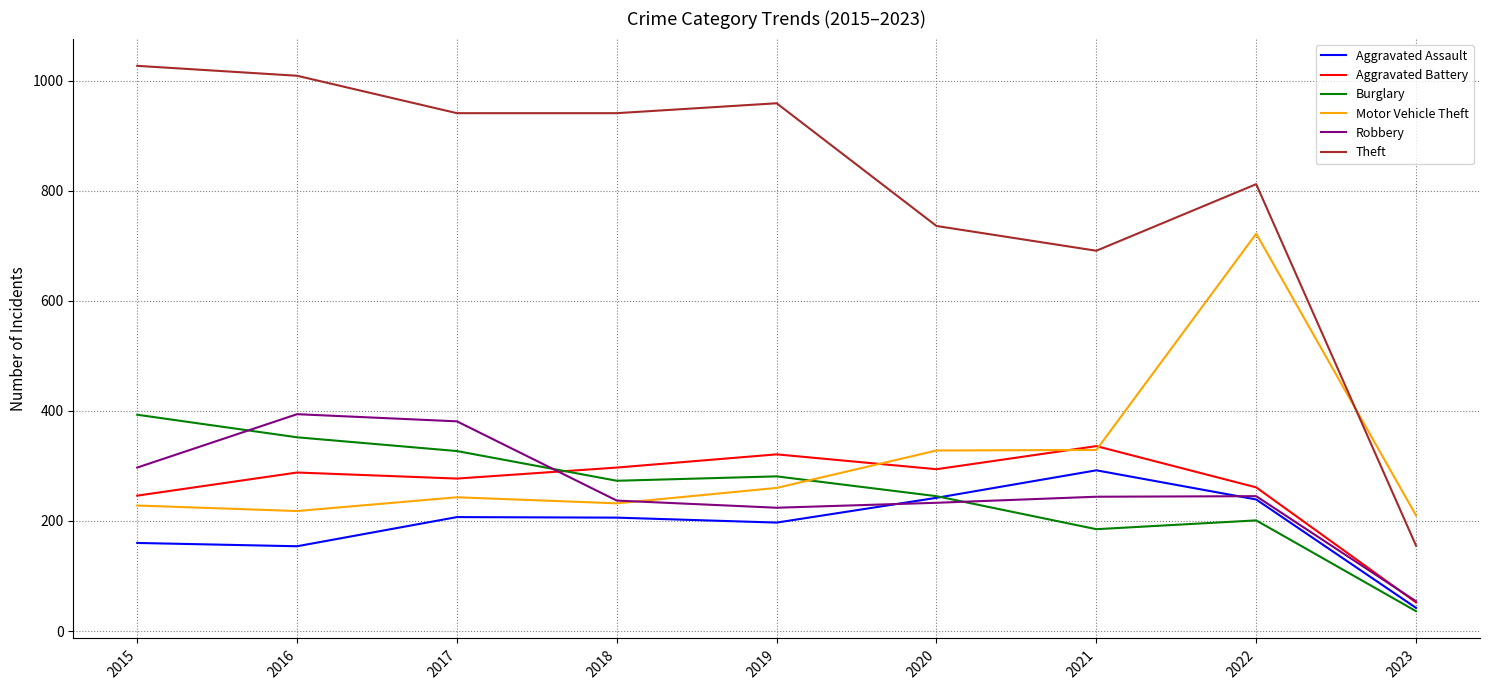

After their last crossing, which series has the higher values: Motor Vehicle Theft or Aggravated Battery?

Motor Vehicle Theft